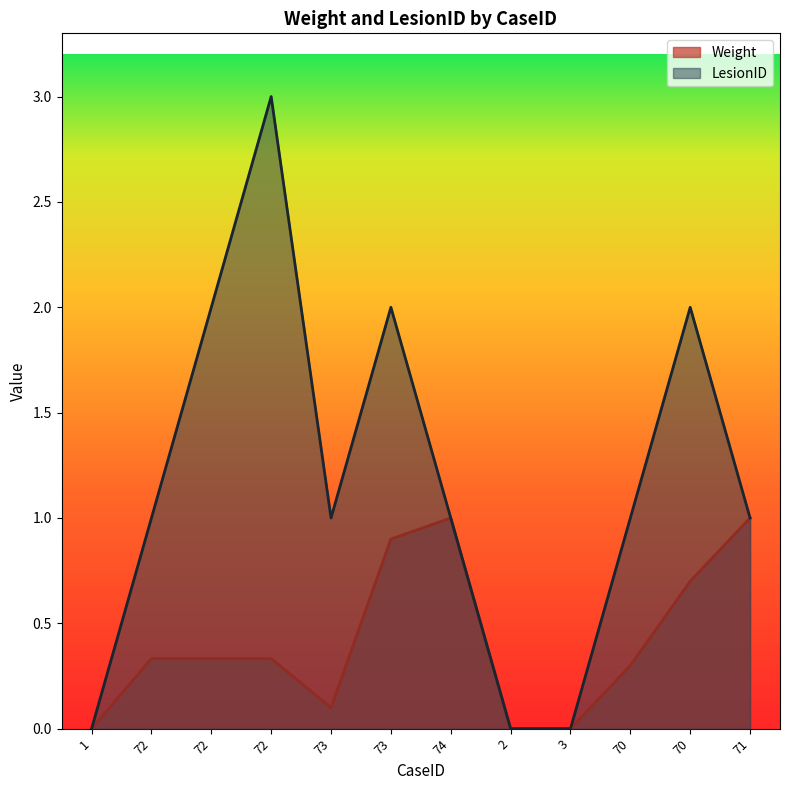

What is the total value across all series at 70?

1.3